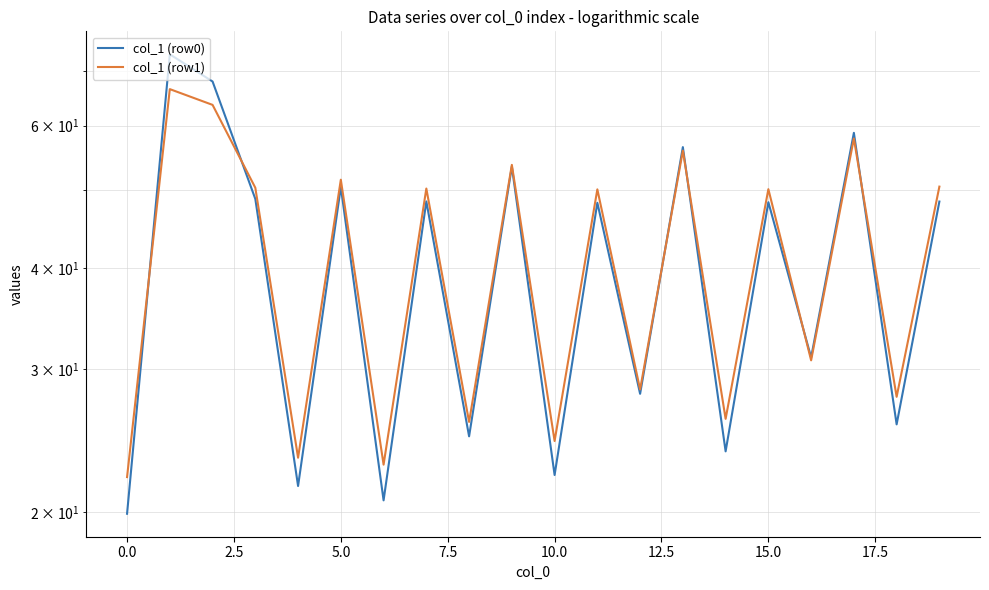

What position from the right is 15?

5